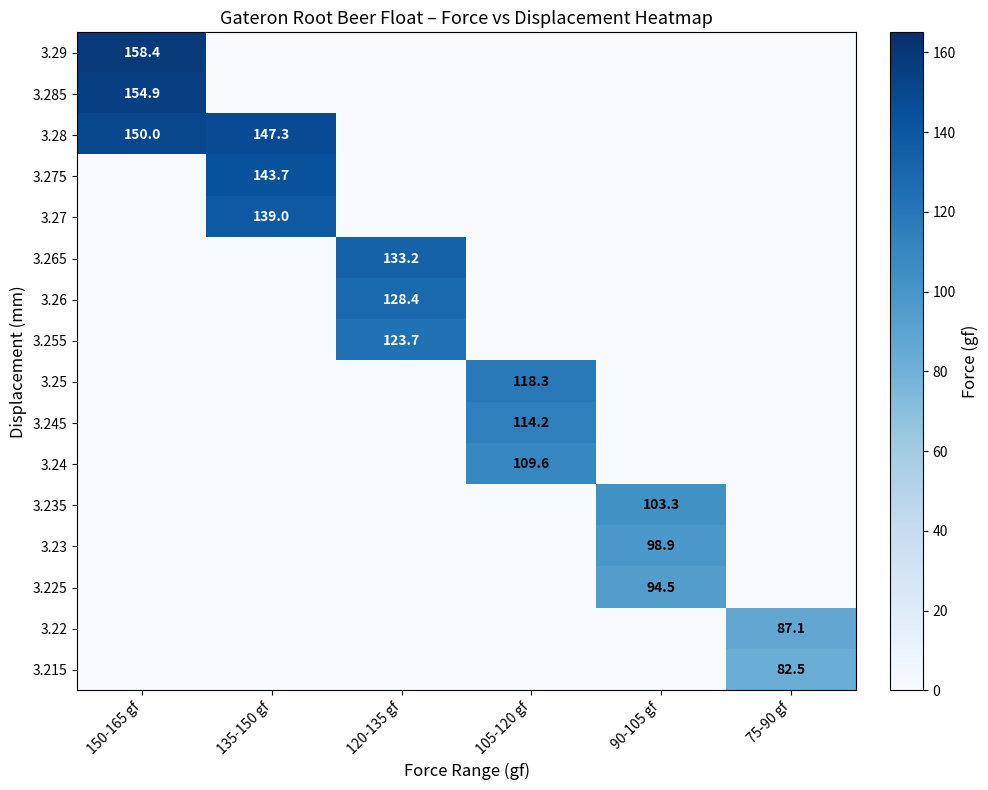

Is the value of 3.235 at 120-135 gf greater than the value of 3.25 at 150-165 gf?

No